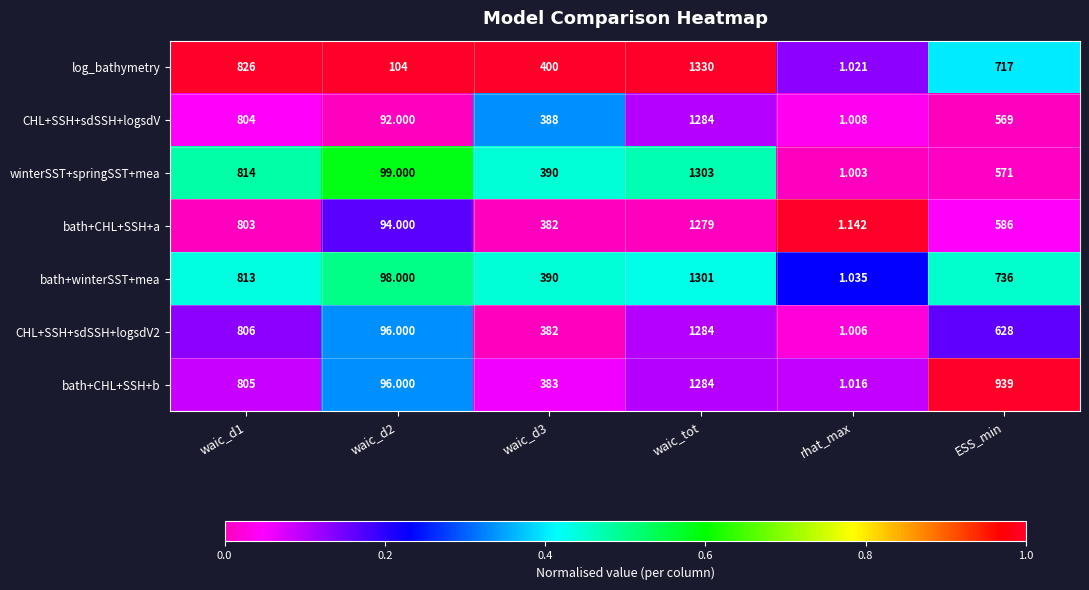

What is the total value across all series at waic_d2?

679.0